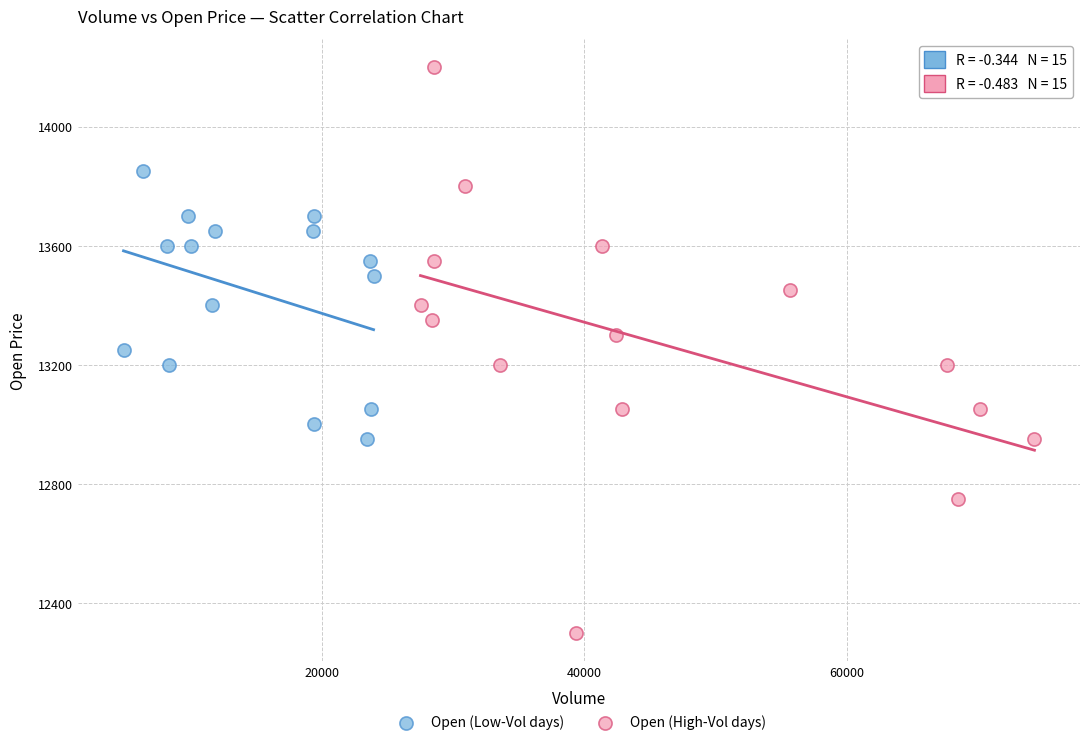

Which series reaches the maximum Y coordinate?

Open (High-Vol days)